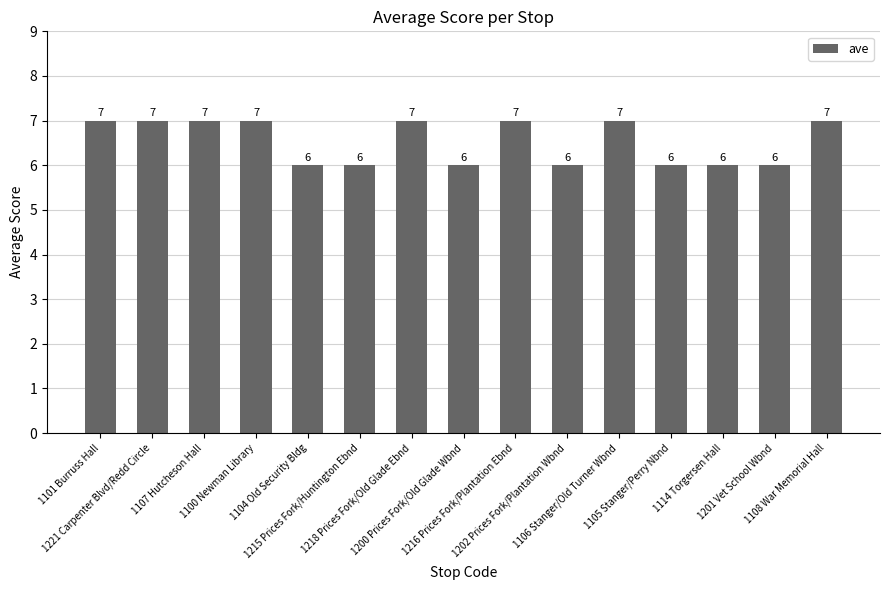

What is the label of the 14th bar from the right?

1221 Carpenter Blvd/Redd Circle